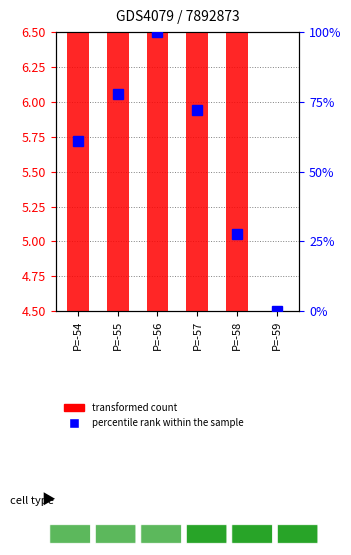

List the labels in order of percentile rank within the sample value, largest first.

P=-56, P=-55, P=-57, P=-54, P=-58, P=-59